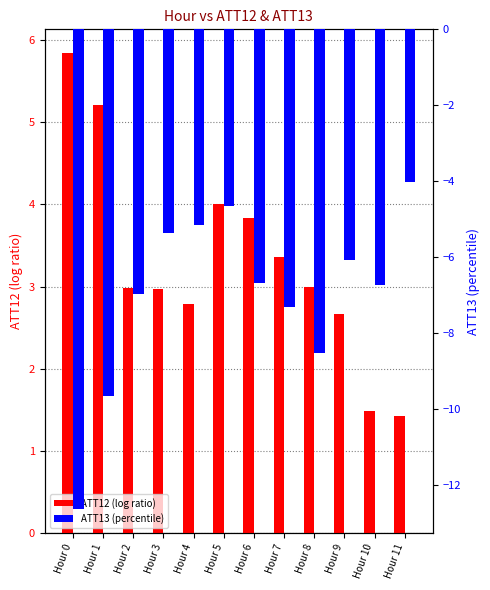

What is the difference between the second highest and minimum values in the ATT12 (log ratio) series?

3.8